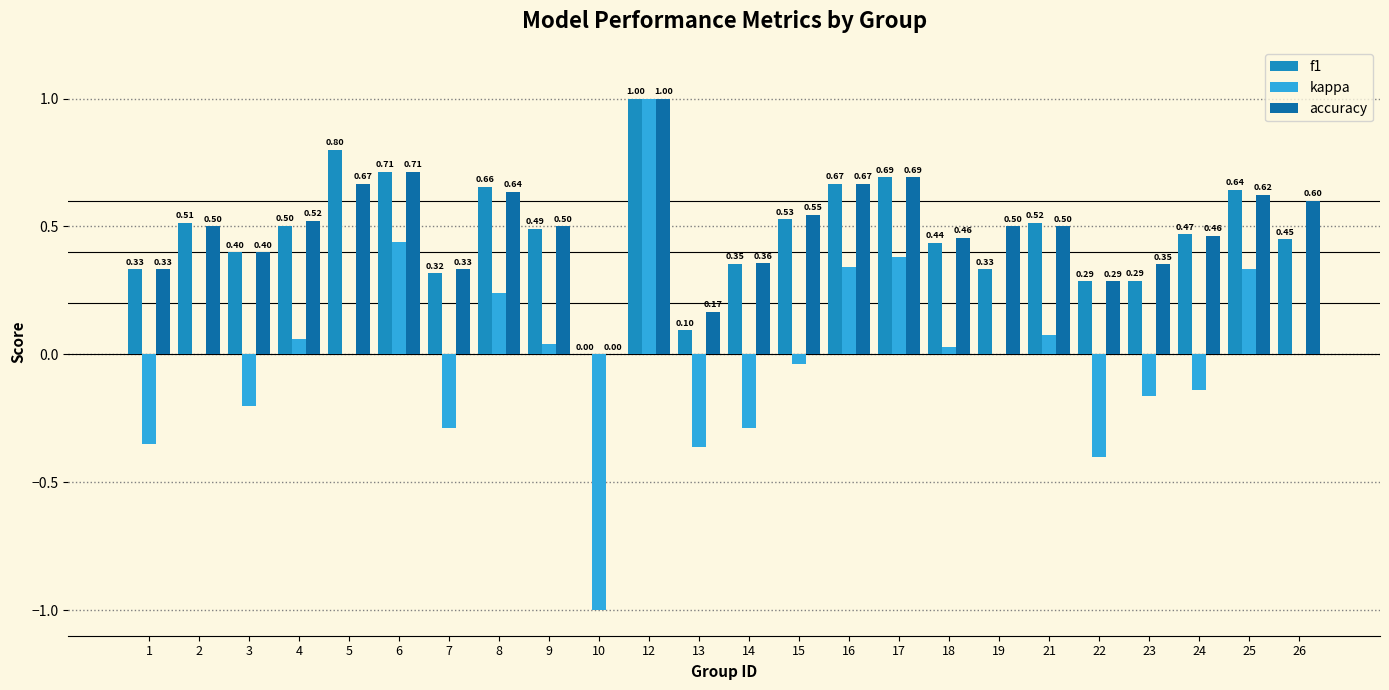

At which category is the sum across all series the highest?

12